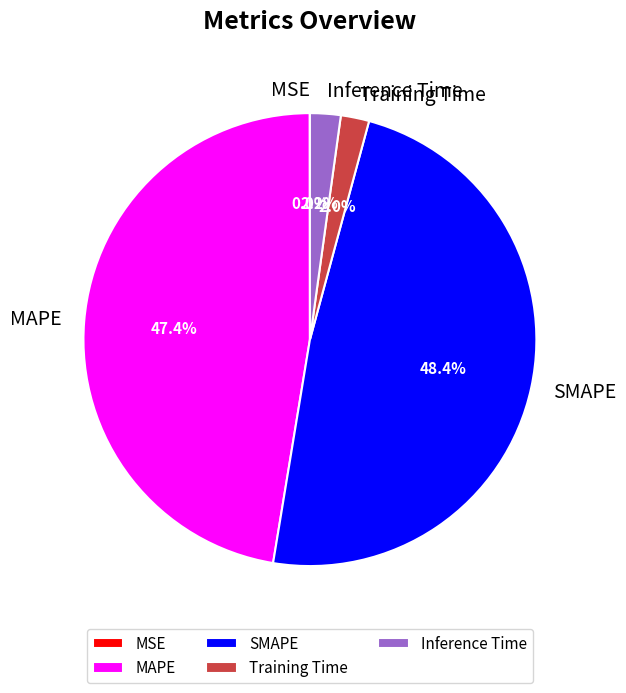

Is it true that Training Time is 15% of the pie?

False